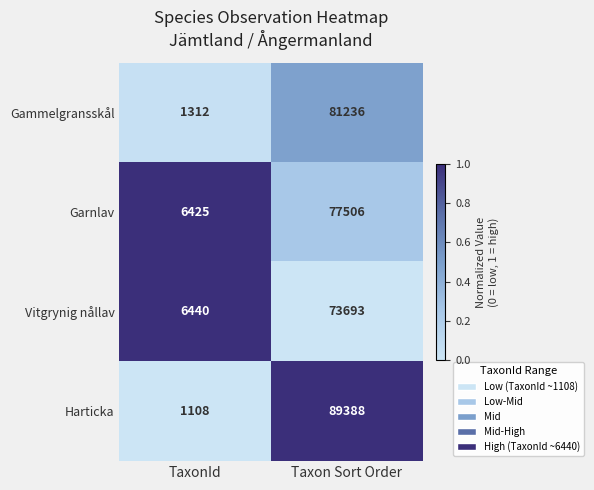

What is the spread (max minus min) of values at TaxonId?

5332